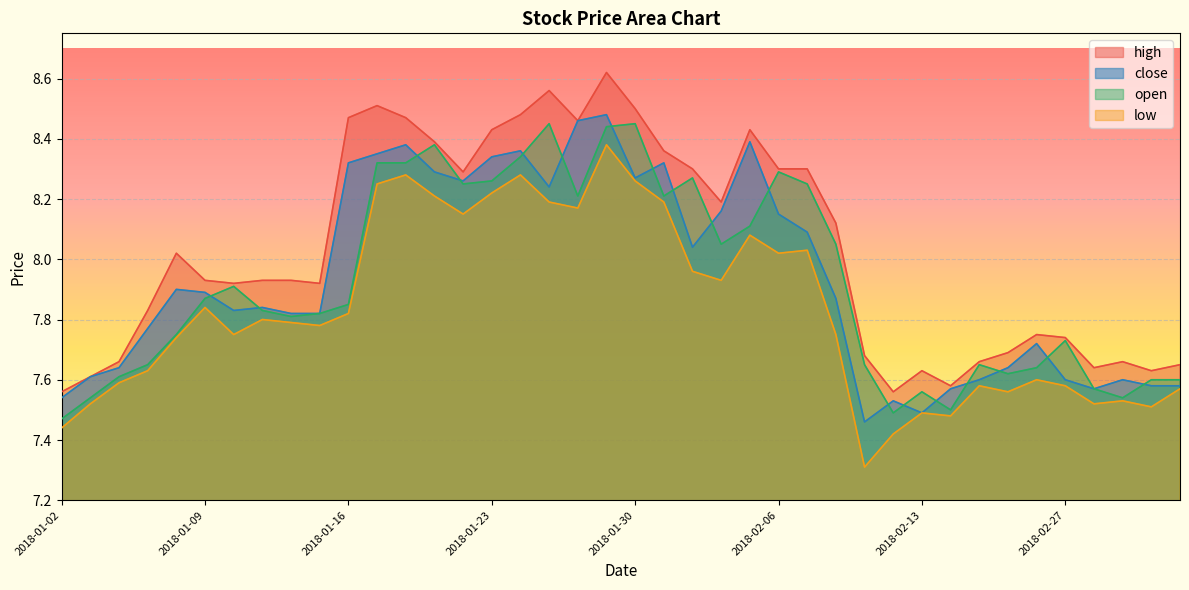

Which category has the lowest value across all series?

2018-02-09